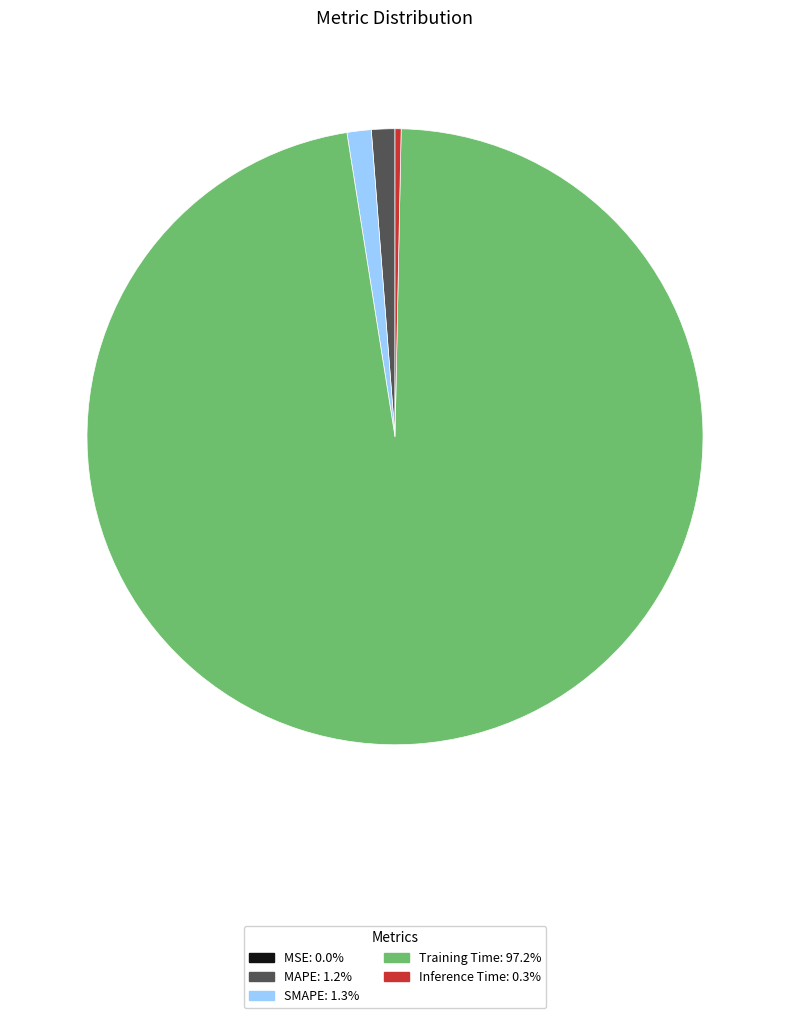

Which slice is the largest?

Training Time